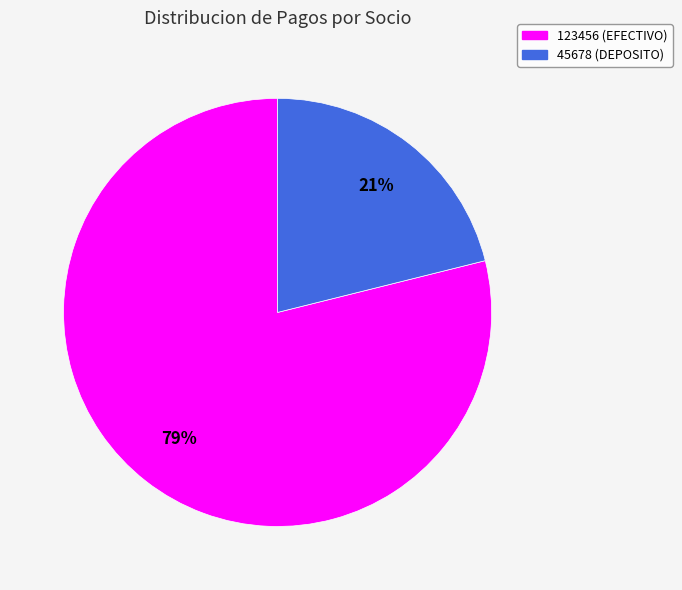

How many slices are in this pie chart?

2